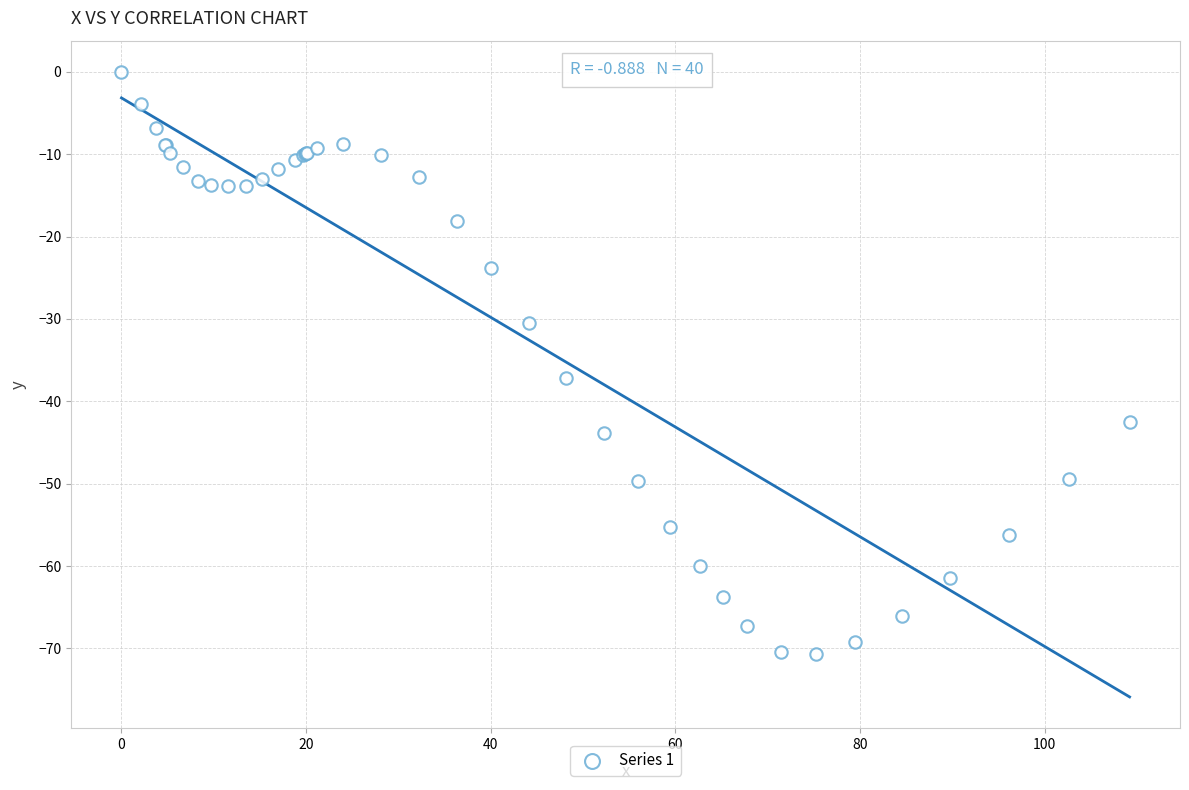

What Y value in the scatter plot is closest to -35?

-37.2